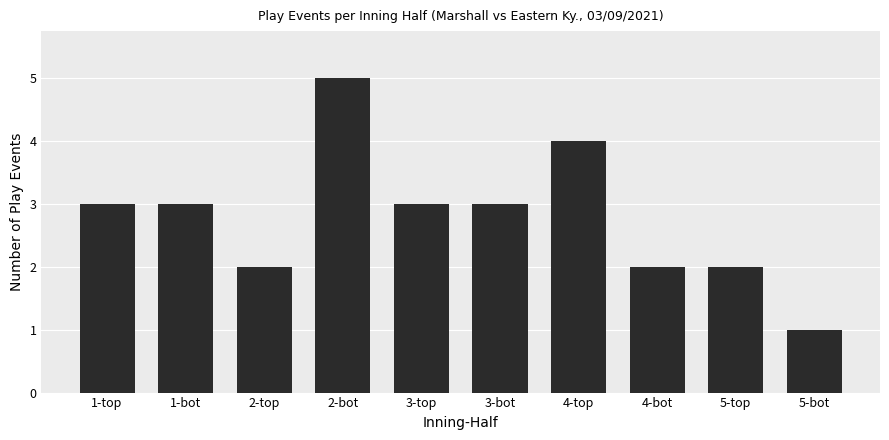

The chart shows a value of 1 at 2-top. True or false?

False